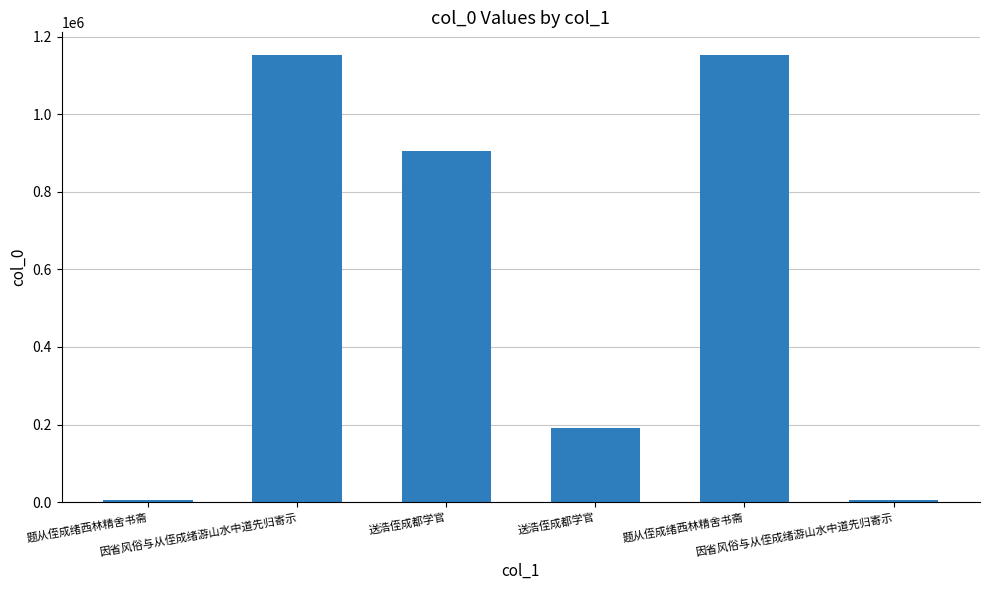

The chart shows a value of 1153163 at 题从侄成绪西林精舍书斋. True or false?

True